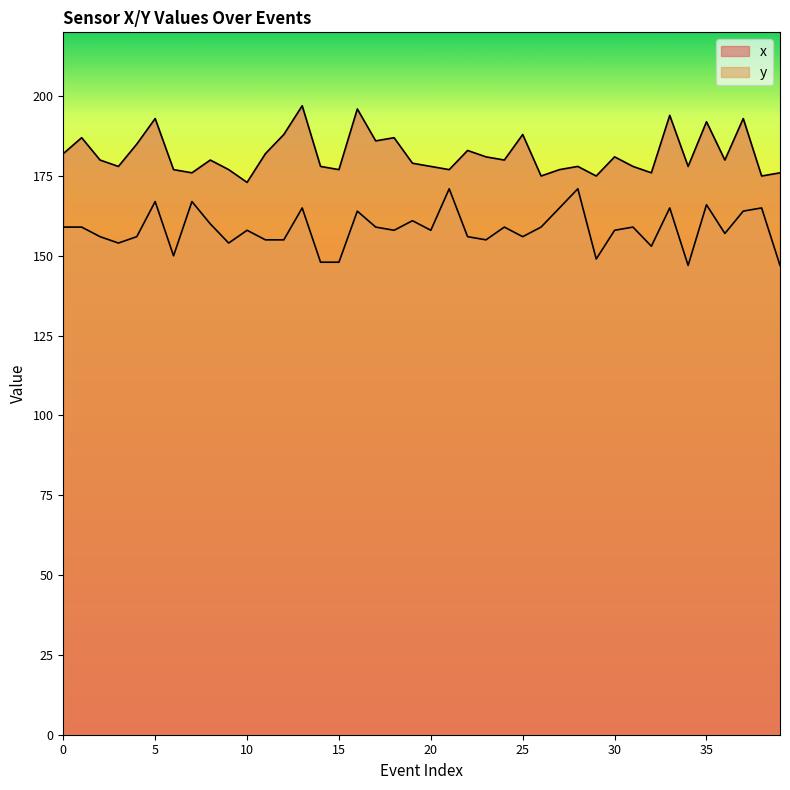

What value does the y series have at 24?

159